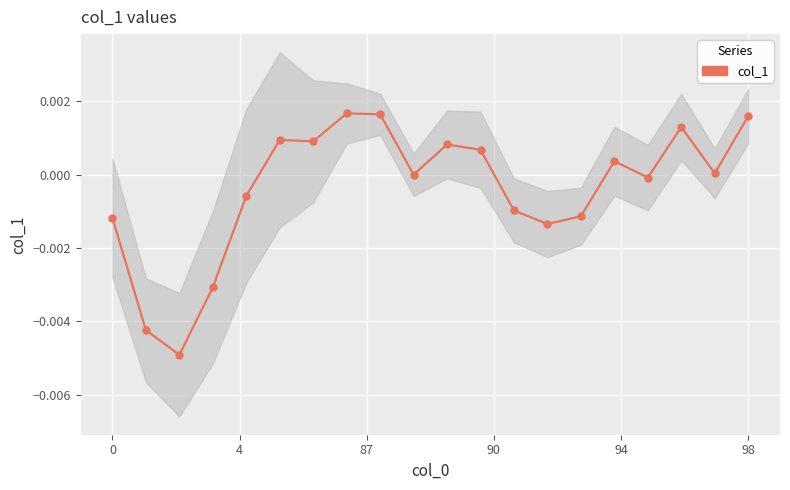

How many interior local peaks (higher than both neighbors) does the data have?

5